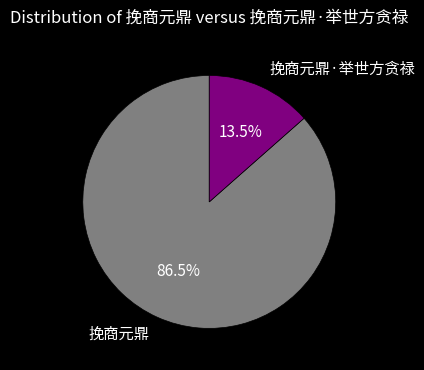

Count the number of slices in the pie.

2